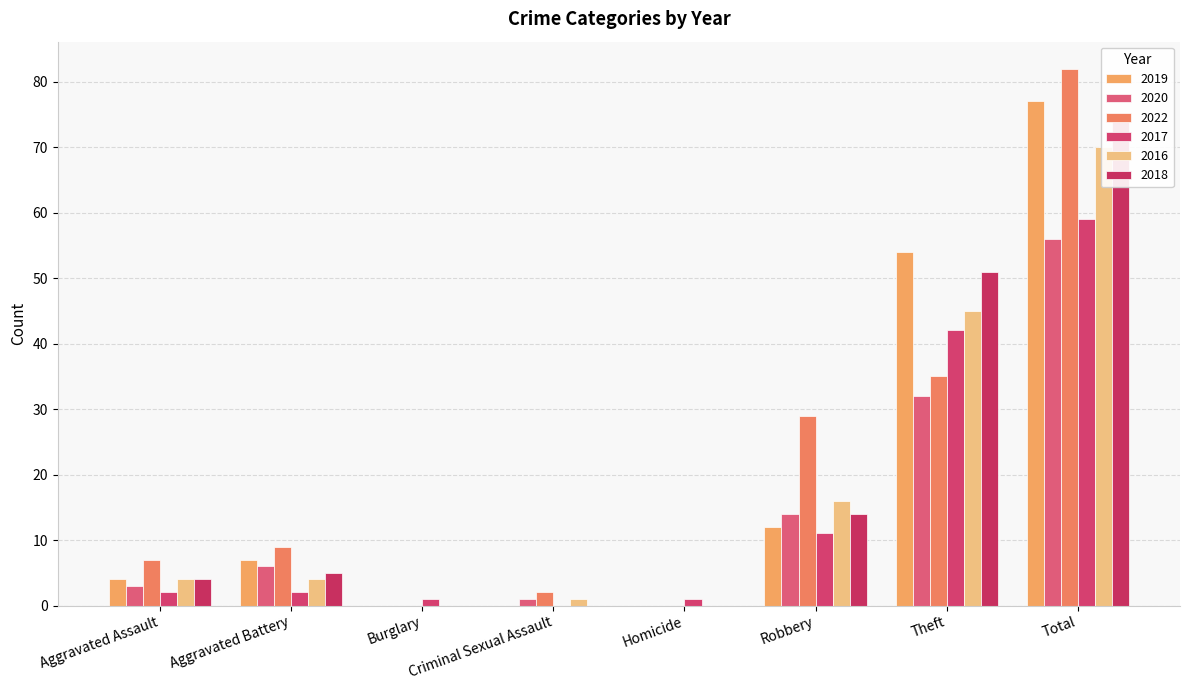

True or false: 2020 has a value of 2 at Aggravated Assault.

False